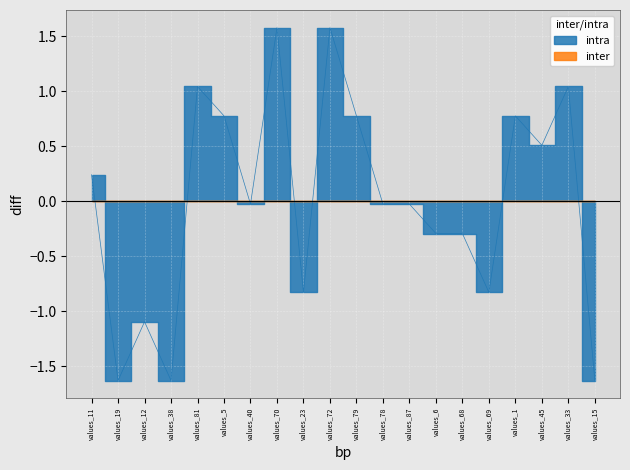

Reading right to left, list all the values displayed in this chart.

-1.6	1.0	0.5	0.8	-0.8	-0.3	-0.3	-0.0	-0.0	0.8	1.6	-0.8	1.6	-0.0	0.8	1.0	-1.6	-1.1	-1.6	0.2